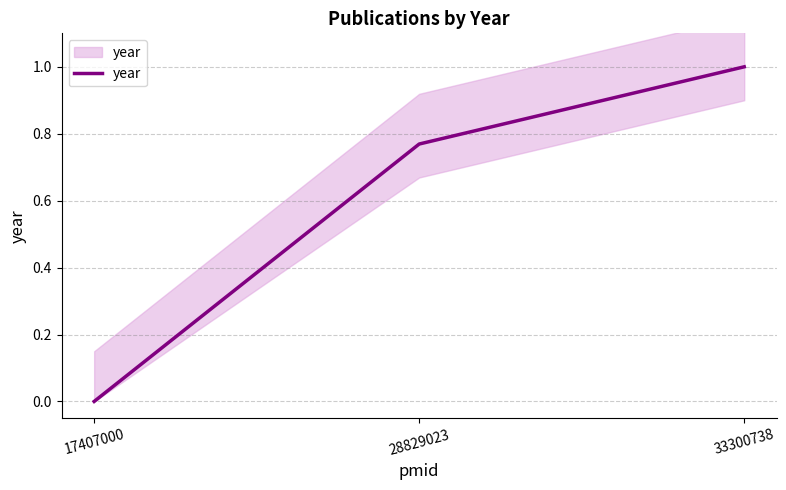

Rank the categories by value from highest to lowest.

33300738, 28829023, 17407000